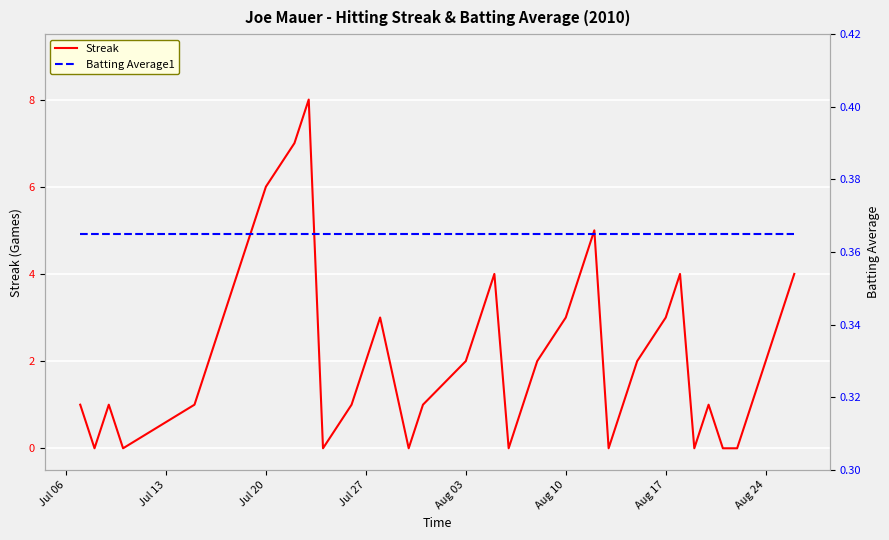

Which series has the largest total across all categories?

Streak